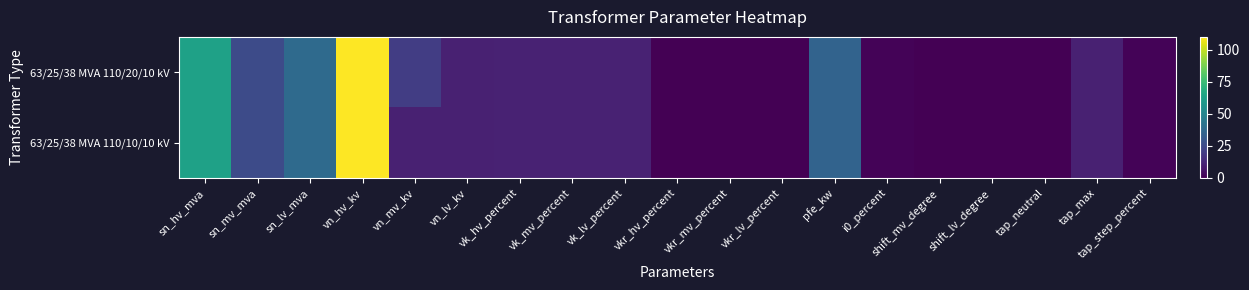

At which category is the sum across all series the highest?

vn_hv_kv